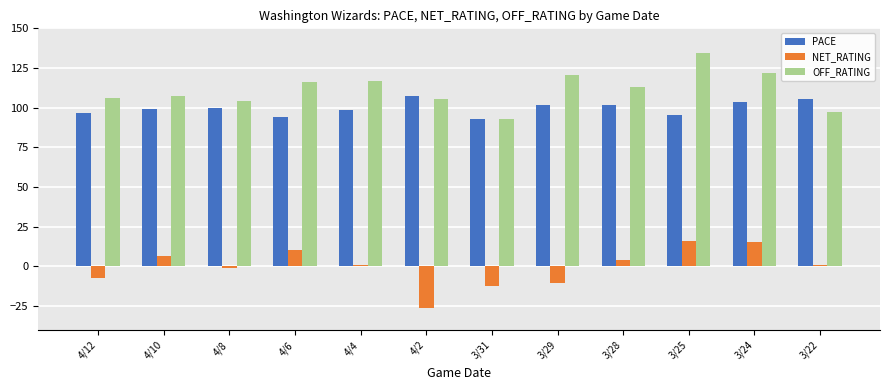

What is the maximum value shown in the chart?

134.5